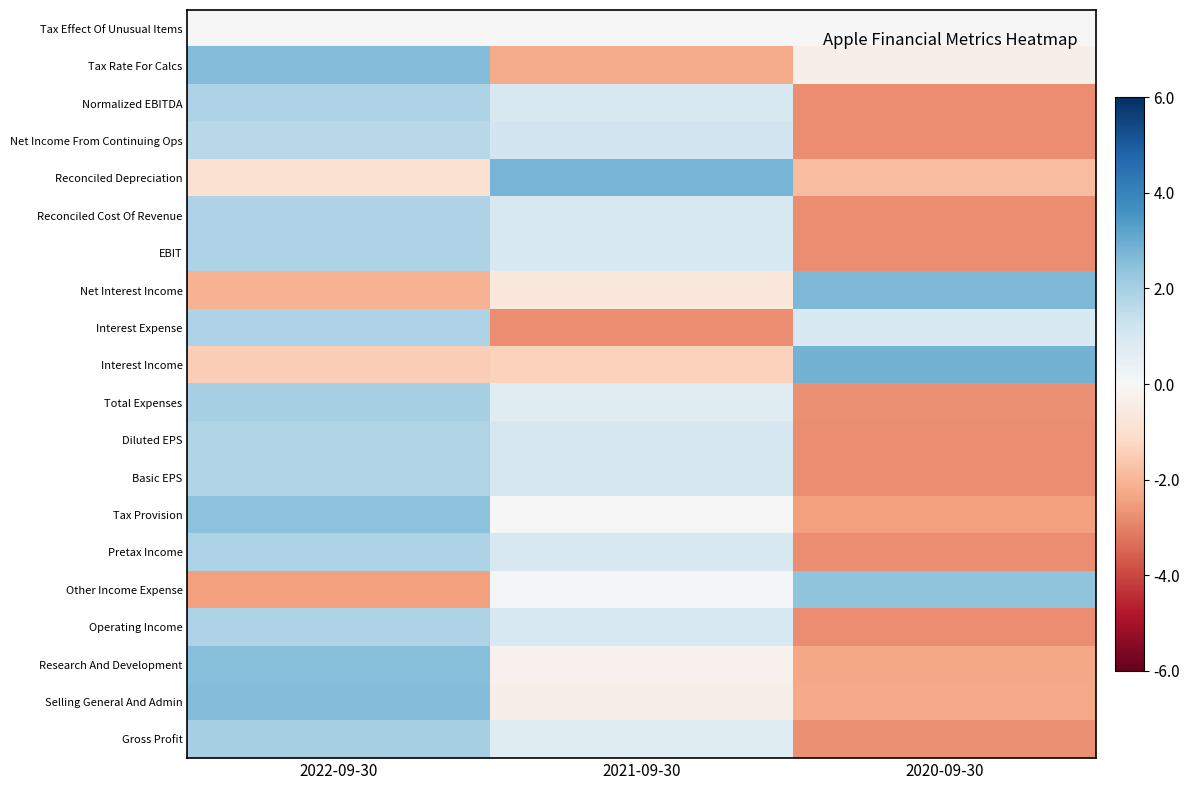

Between 2020-09-30 and 2022-09-30, which is larger?

2020-09-30